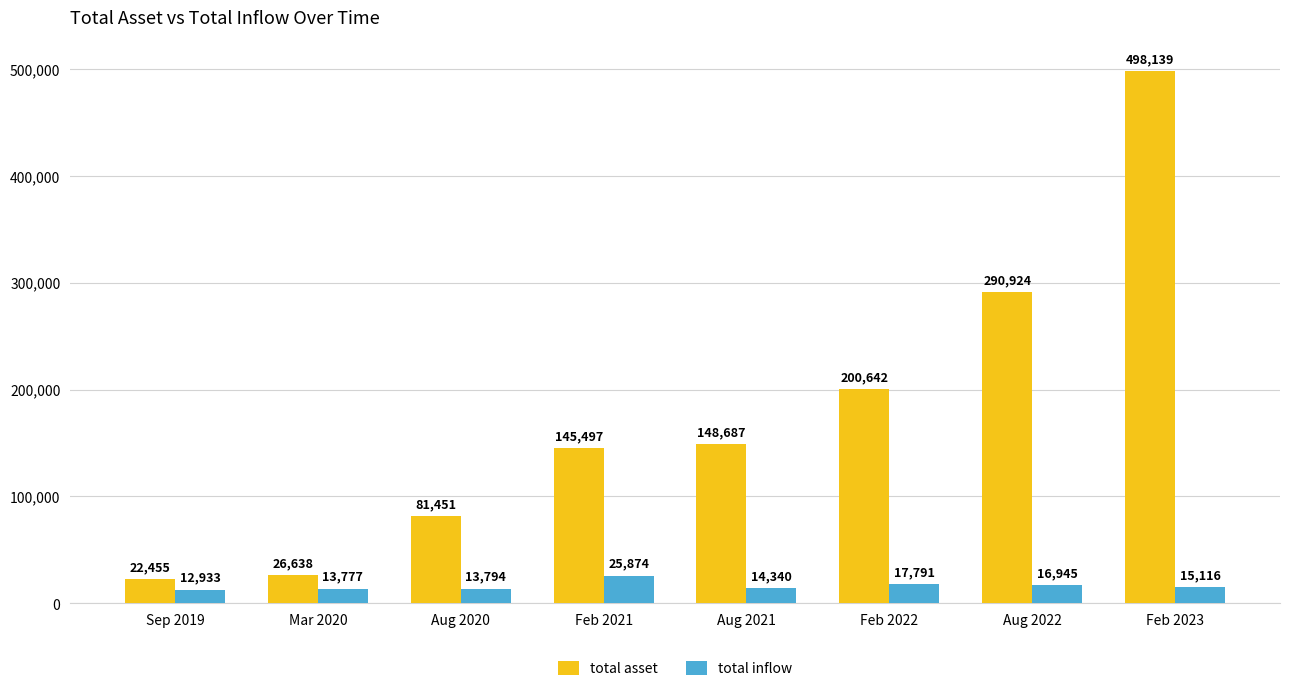

What is the sum of the total inflow values at Feb 2021 and Sep 2019?

38807.0